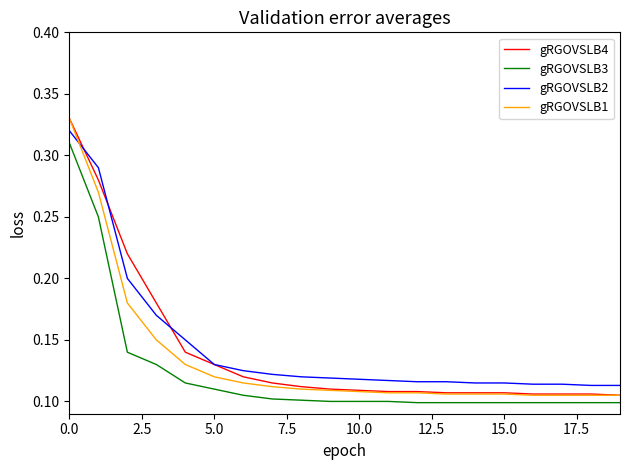

What are all the series names shown in the legend?

gRGOVSLB4, gRGOVSLB3, gRGOVSLB2, gRGOVSLB1